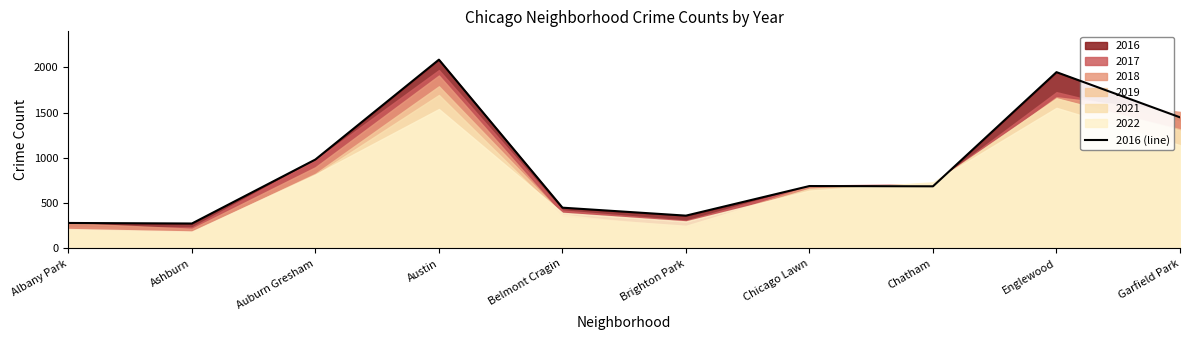

Where does the data first go above 690?

Auburn Gresham